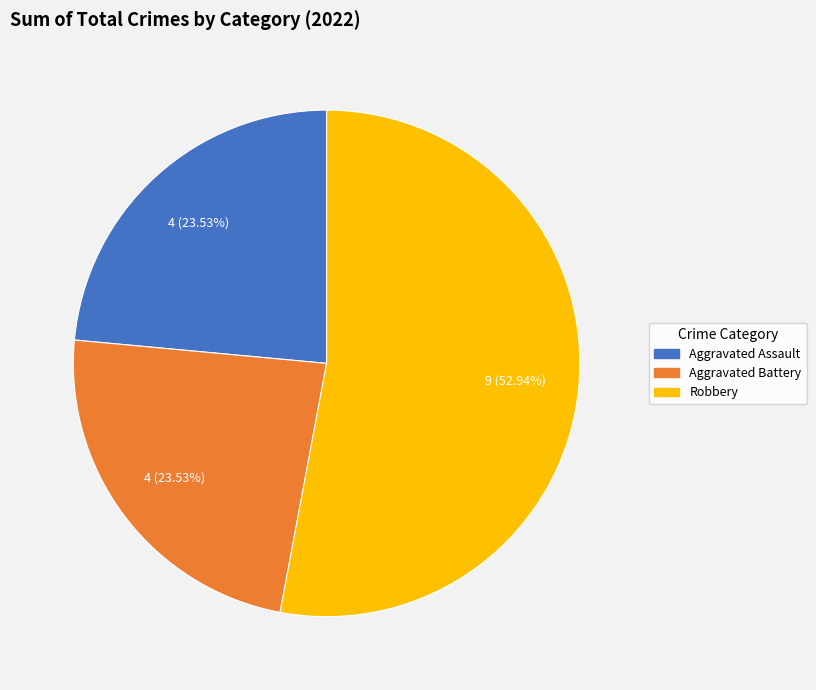

Is there a majority slice in this chart?

Yes